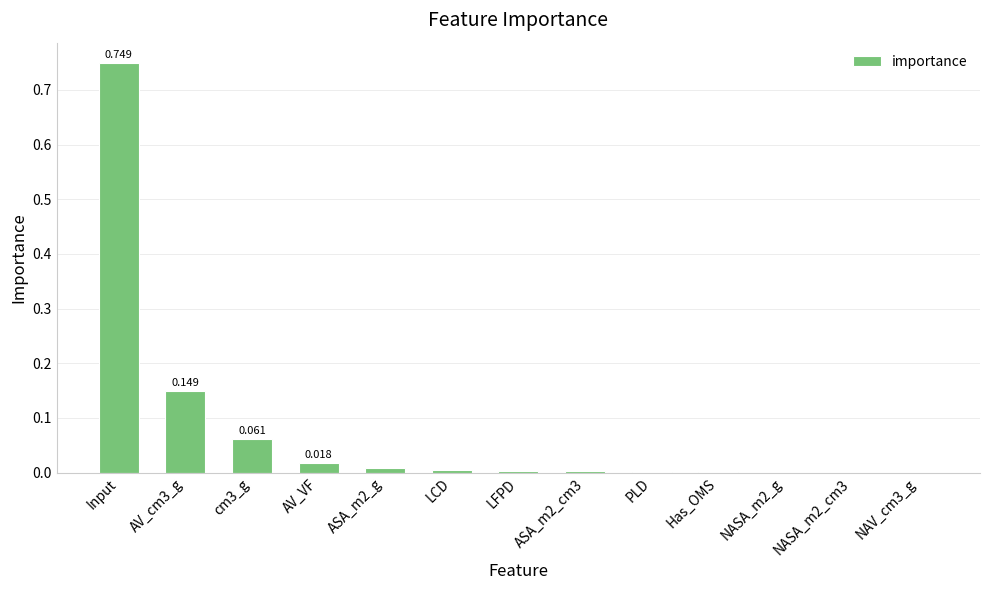

Which has a higher value, NAV_cm3_g or LCD?

LCD